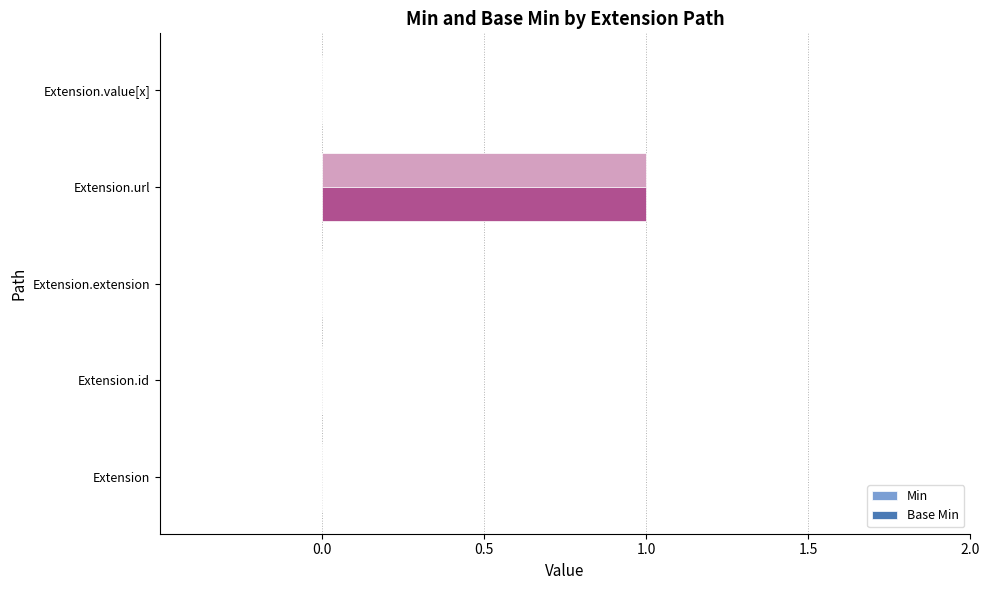

What is the maximum value shown in the chart?

1